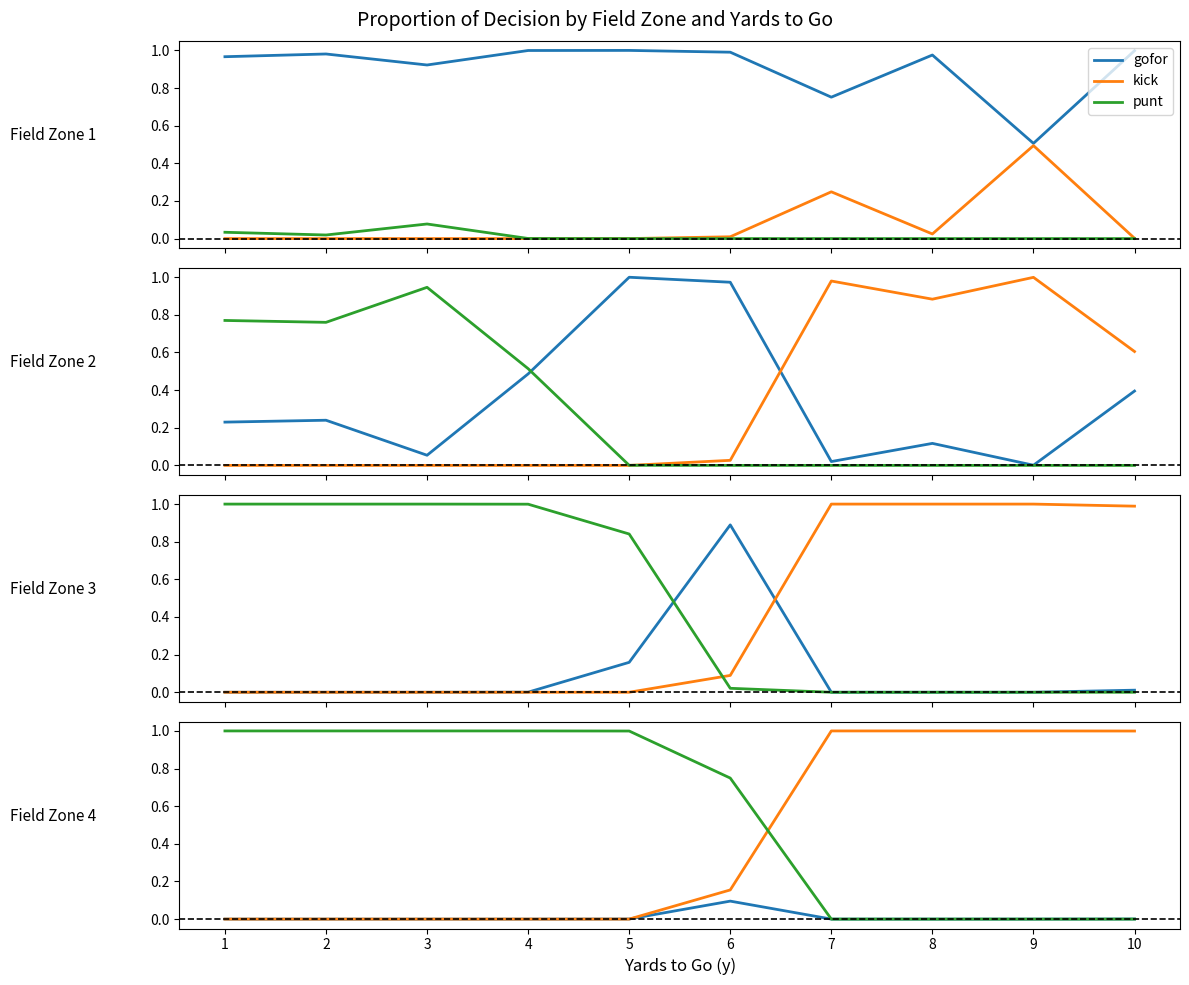

What are all the series names shown in the legend?

gofor, kick, punt